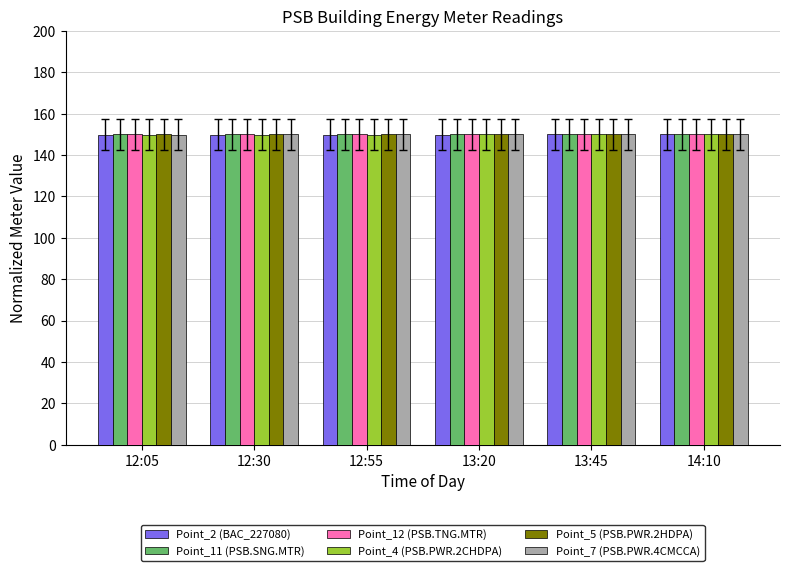

What is the greatest value displayed?

150.0